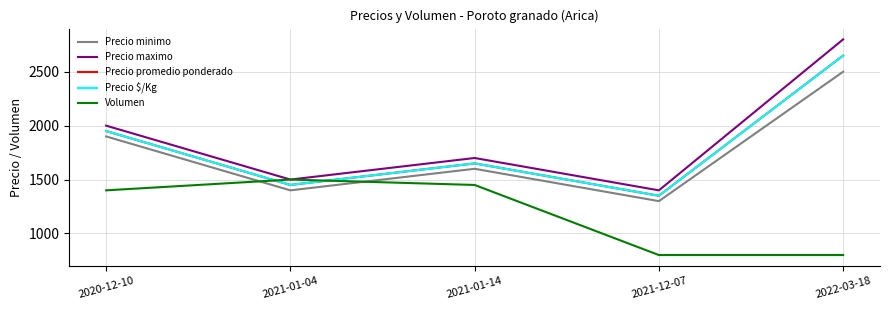

Does the chart display data point markers on the line(s)?

No